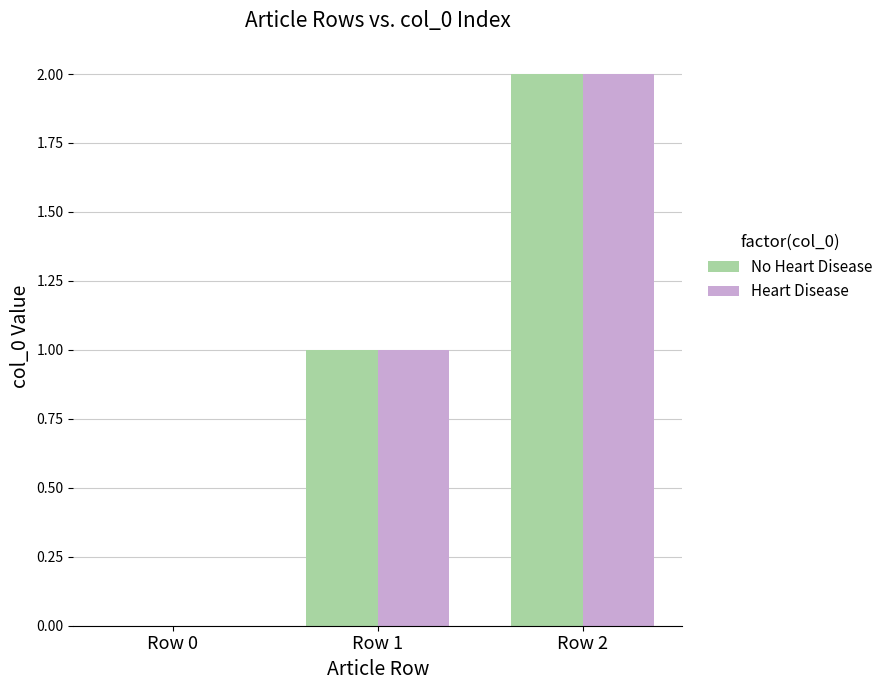

What is the sum of all Heart Disease values?

3